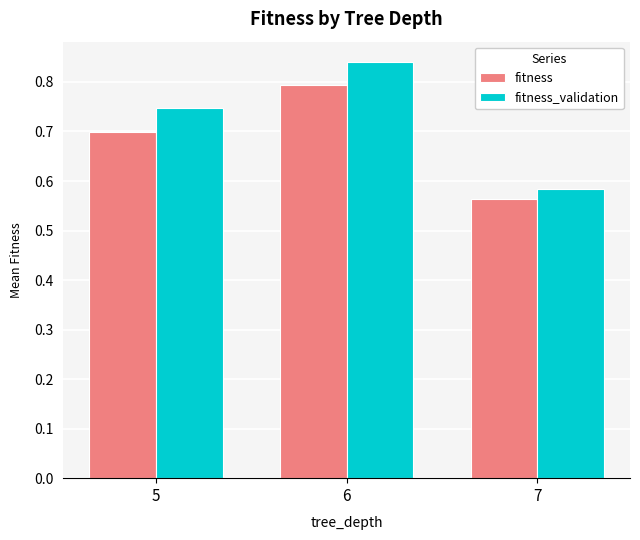

Rank the series by their maximum value, from lowest to highest.

fitness, fitness_validation